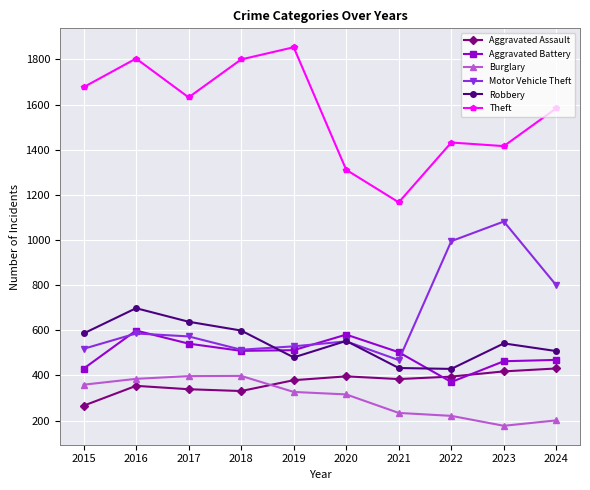

What is the value of the Motor Vehicle Theft point at the 1st from the left?

518